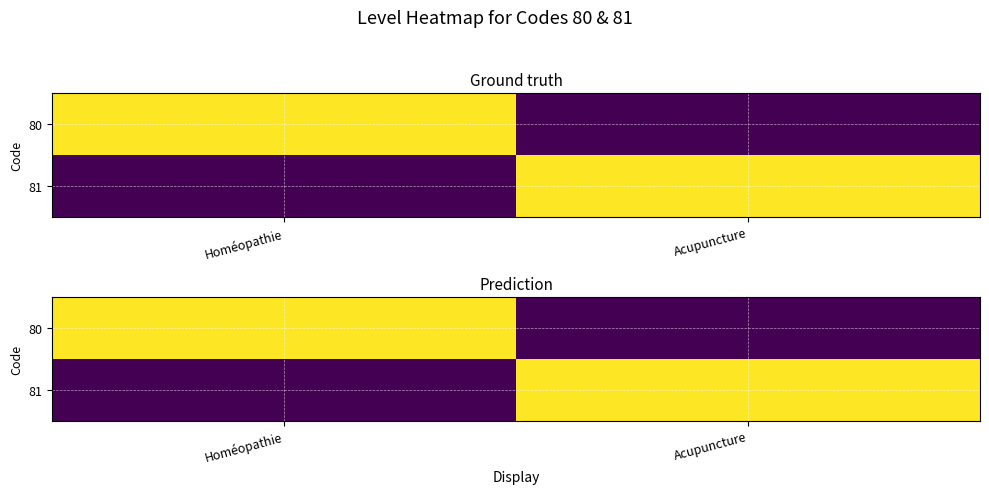

At which label does 80 reach its minimum?

Acupuncture